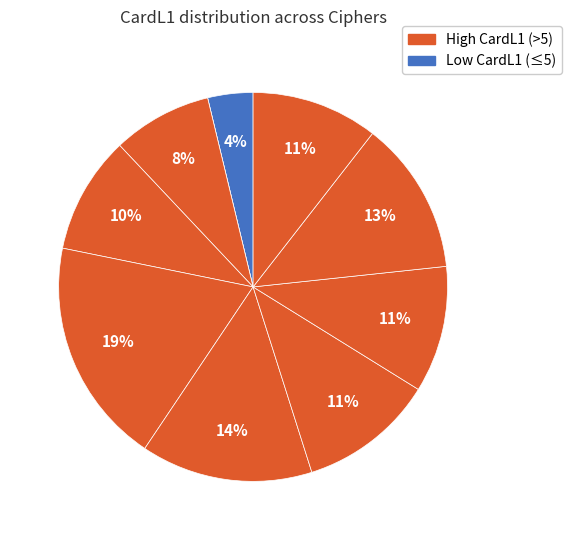

To the nearest percent, what is the difference between the largest and smallest slice percentages?

19%